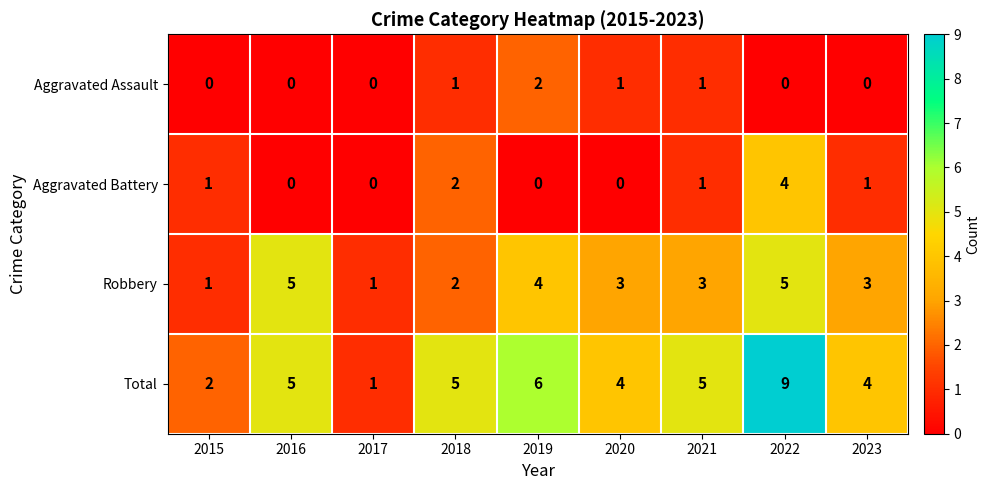

How many Total values are between 4 and 5?

5